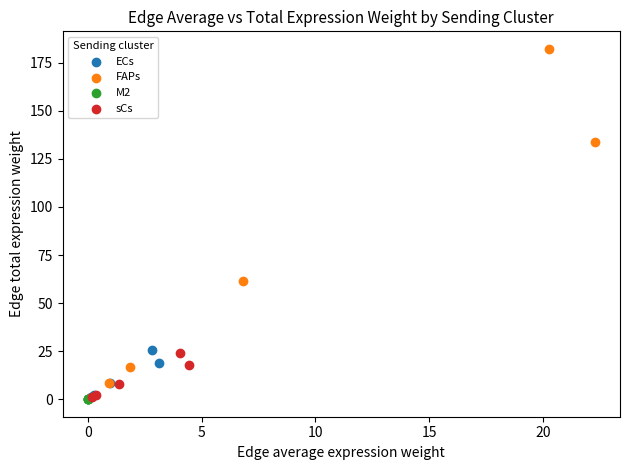

Which series contains the highest Y value?

FAPs